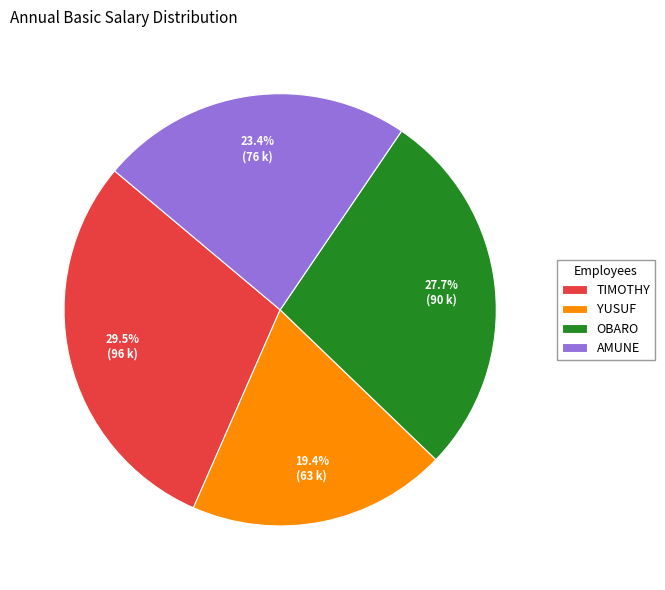

Rank the categories by value from highest to lowest.

TIMOTHY, OBARO, AMUNE, YUSUF